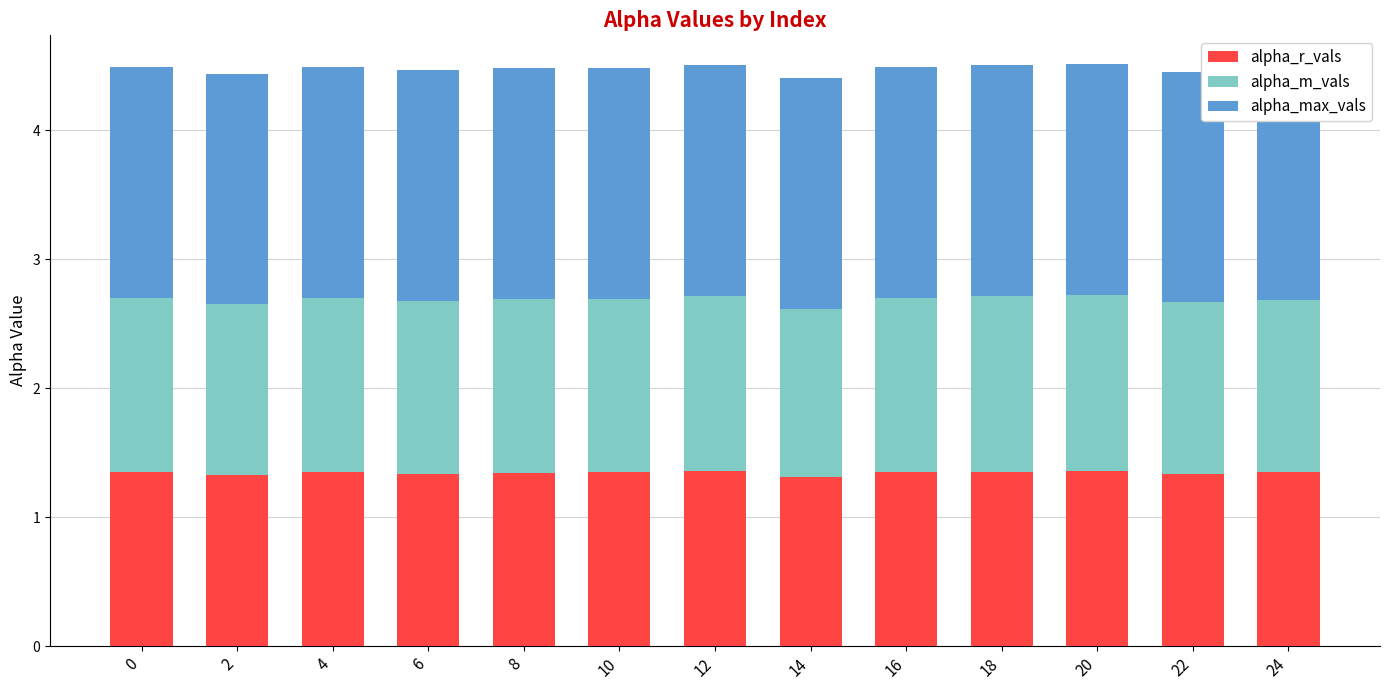

What is the minimum value for alpha_max_vals?

1.8